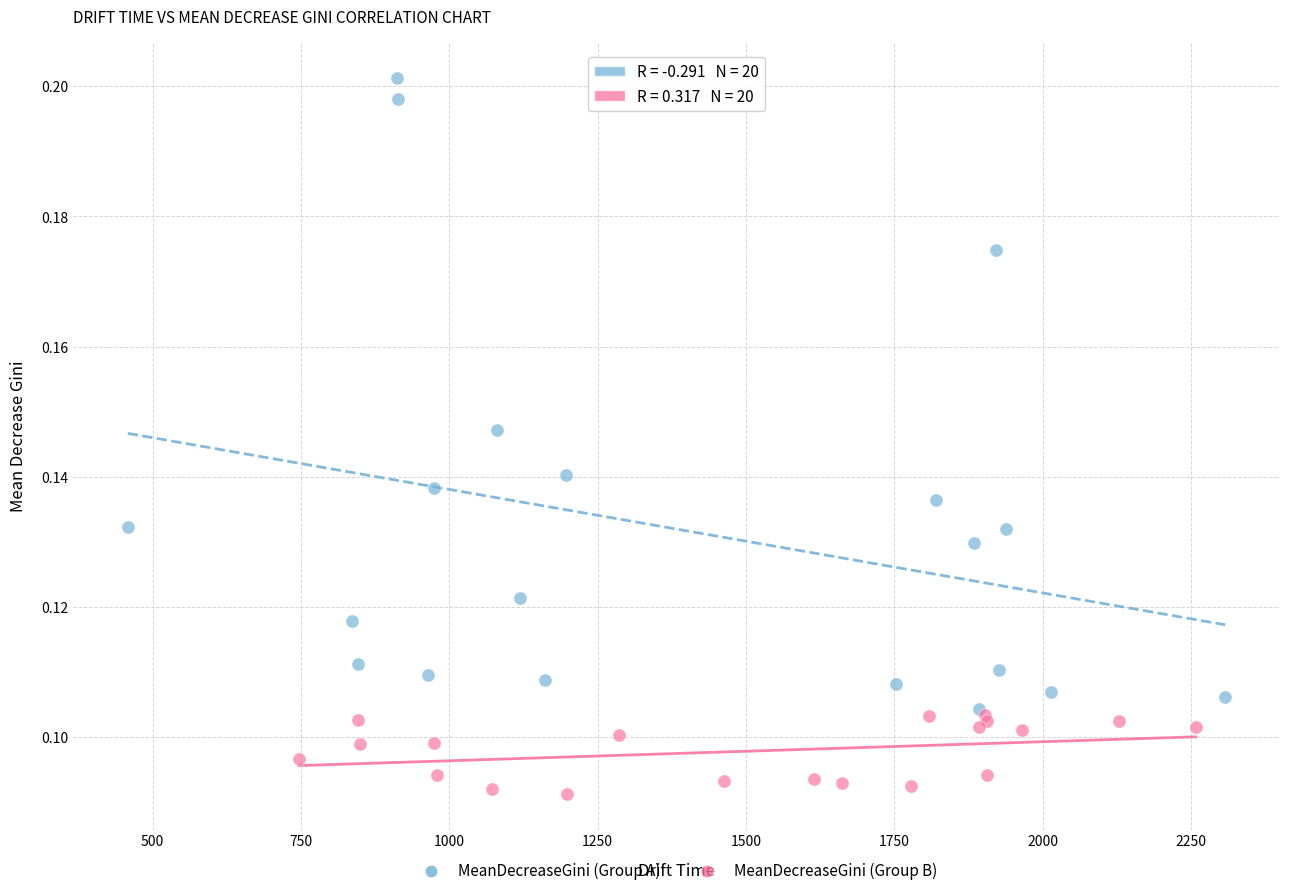

Which series has the largest Y range (max minus min)?

MeanDecreaseGini (Group A)